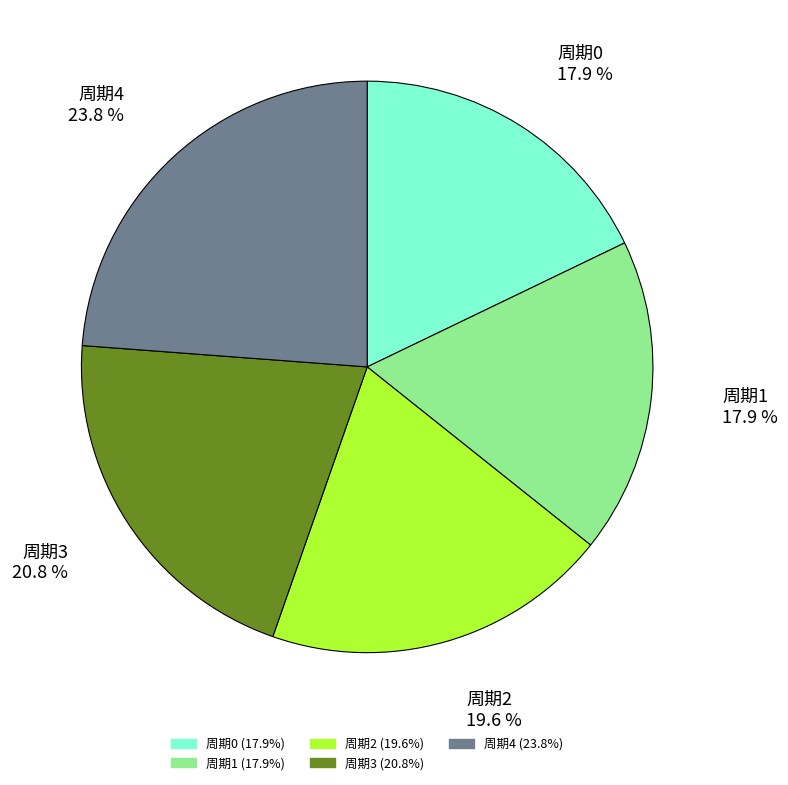

Is 周期0 the majority of the pie?

No